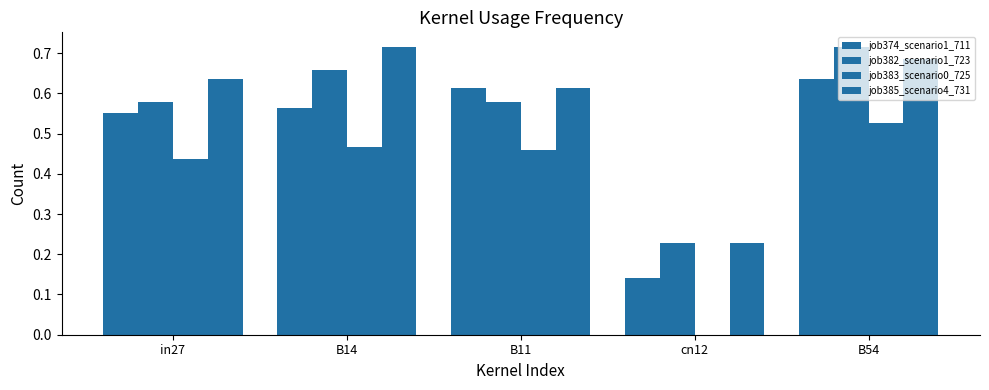

Is it true that job374_scenario1_711 equals 0.8 at B11?

False